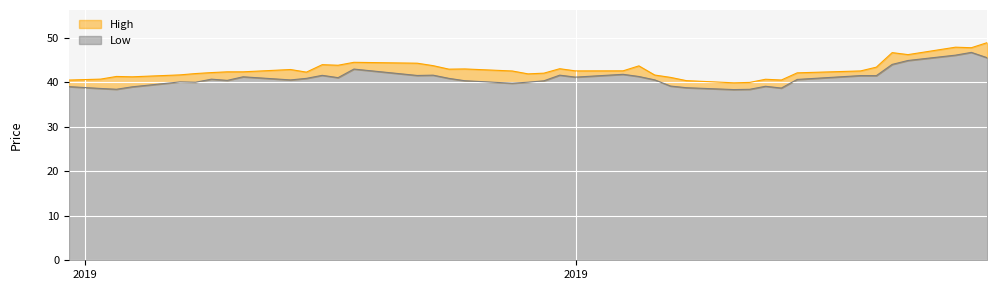

What is the highest value of the Low series?

46.7